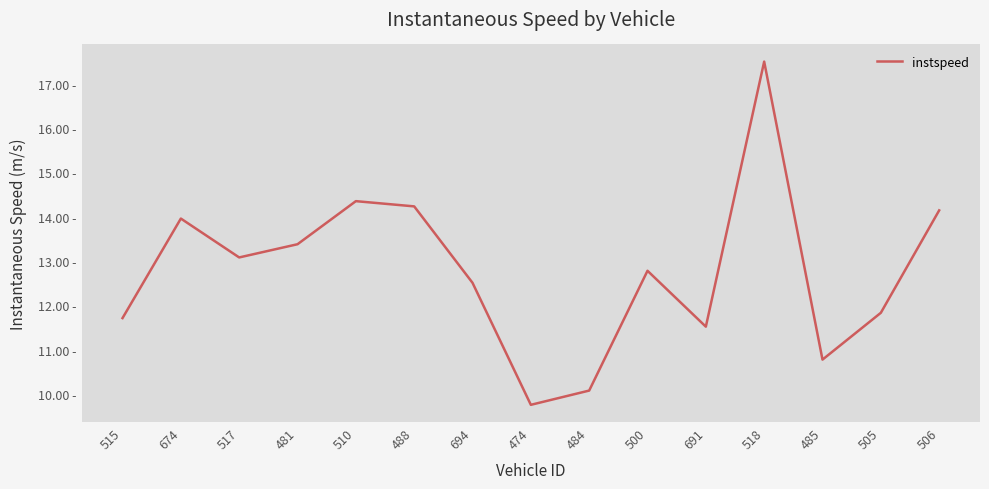

Does the chart have visible grid lines?

No